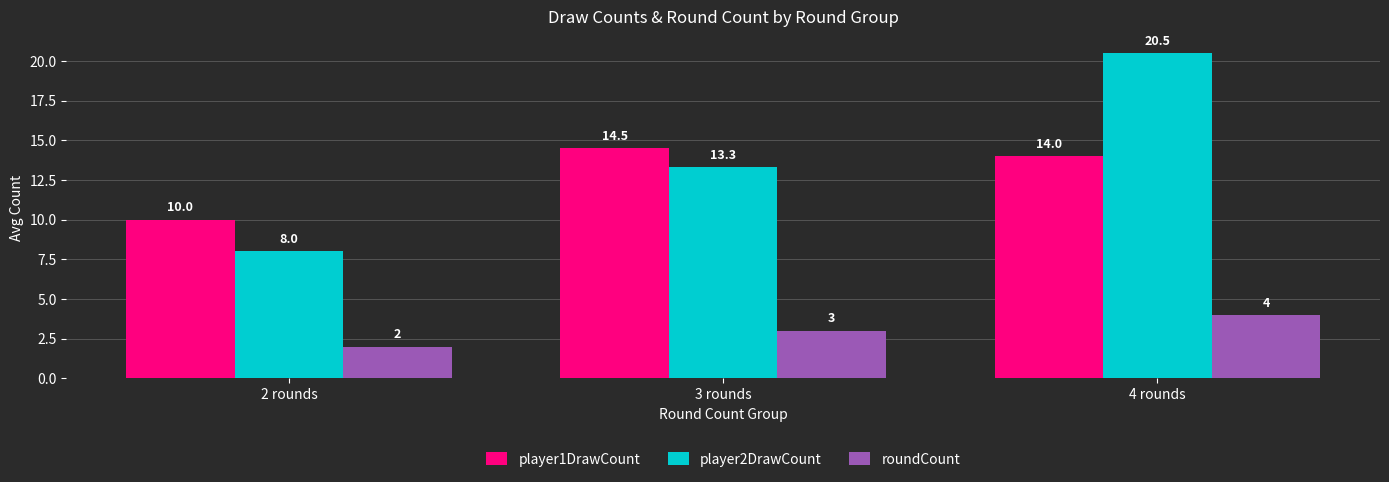

How many bars are there in total?

9